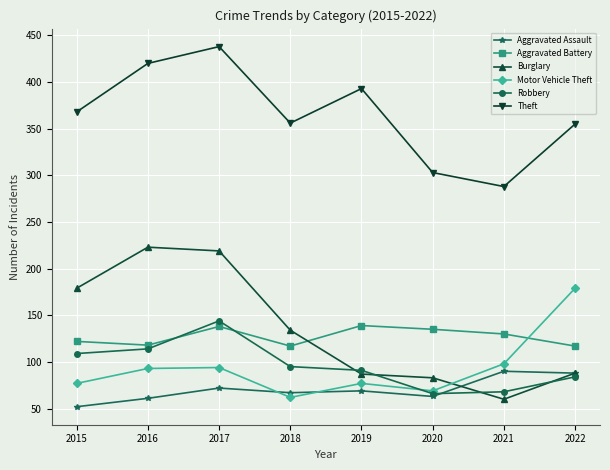

What is the smallest value displayed?

52